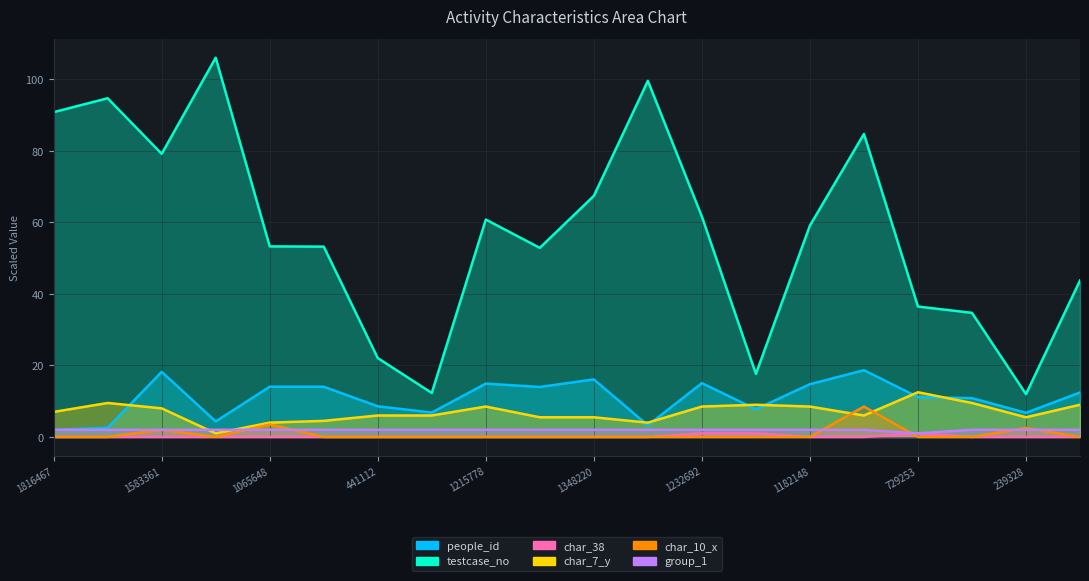

What is the sum of all char_7_y values?

138.0